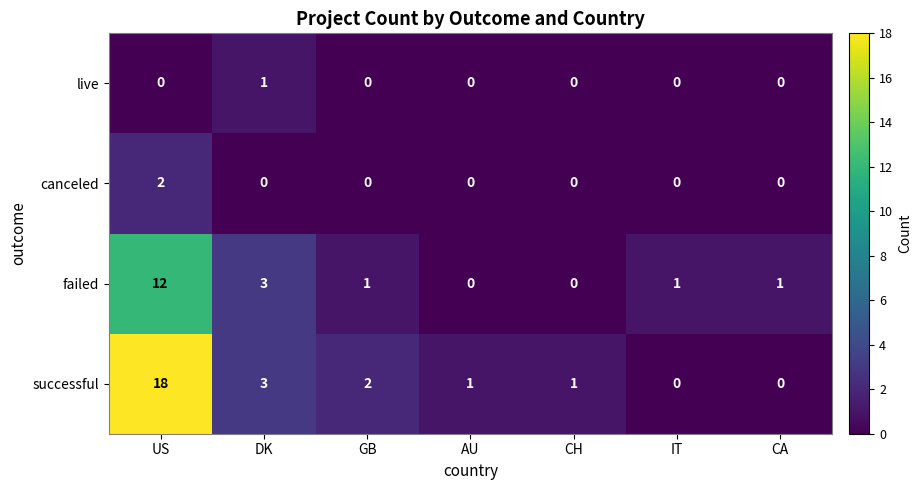

How many series are shown in this chart?

4